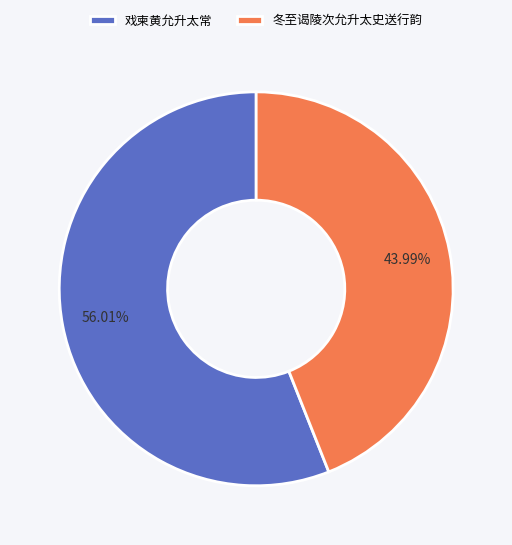

Is it true that 戏柬黄允升太常 is 63% of the pie?

False